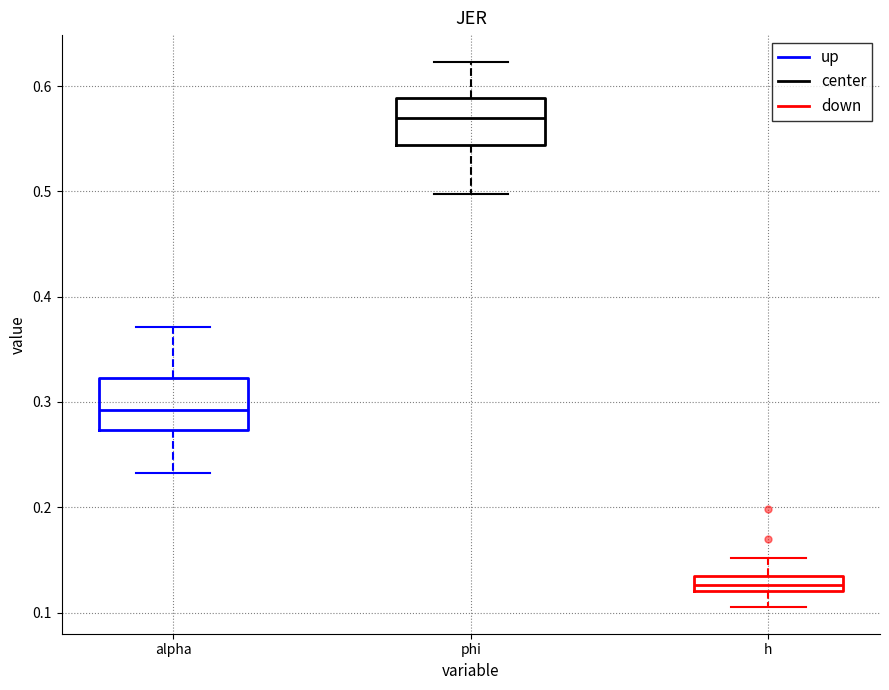

Where is the lower edge of the box for alpha on the y-axis? The values are not printed on the chart, so give them approximately, as read against the axis.

0.27